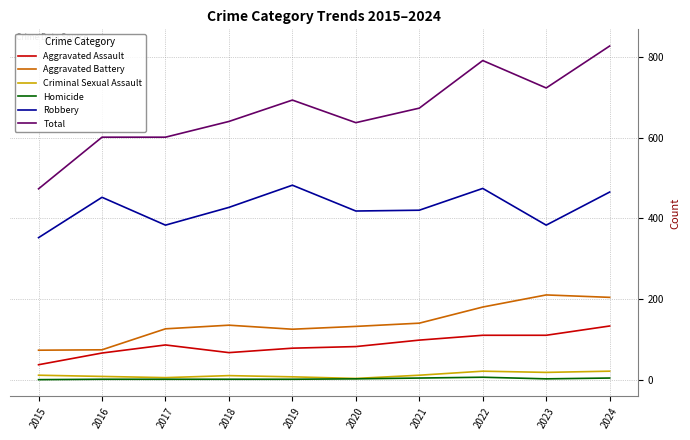

True or false: Homicide and Total cross at least once.

False